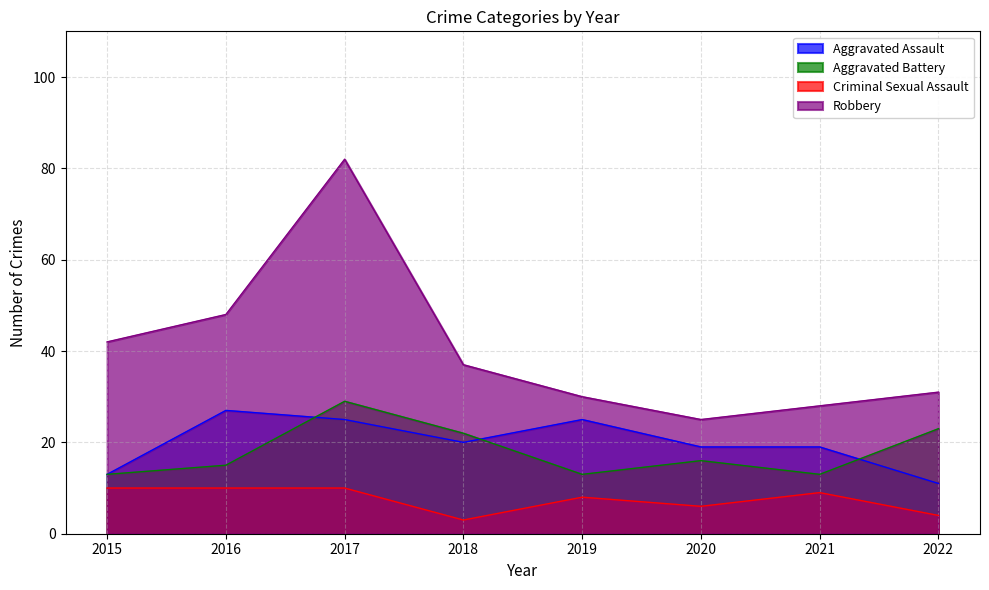

How many data points in Criminal Sexual Assault are above 9?

3